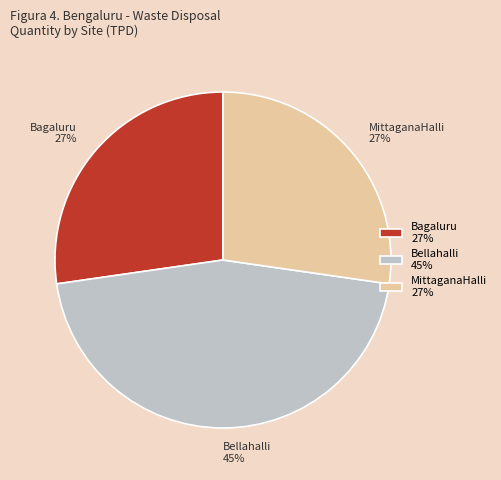

What is the largest slice in the pie chart?

Bellahalli